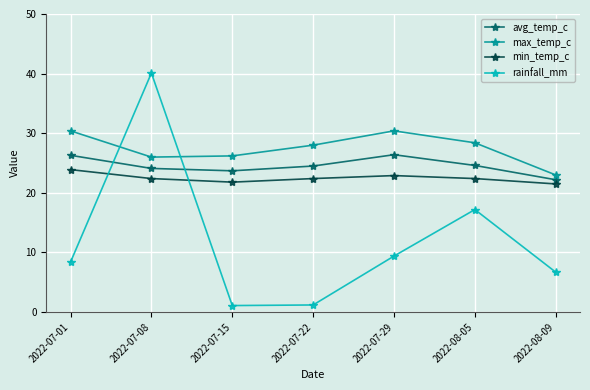

After their last crossing, which series has the higher values: max_temp_c or rainfall_mm?

max_temp_c